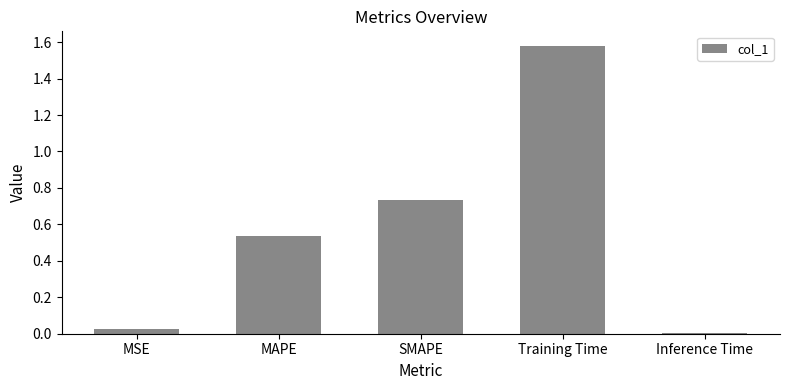

What is the difference between the values at Training Time and MAPE?

1.0